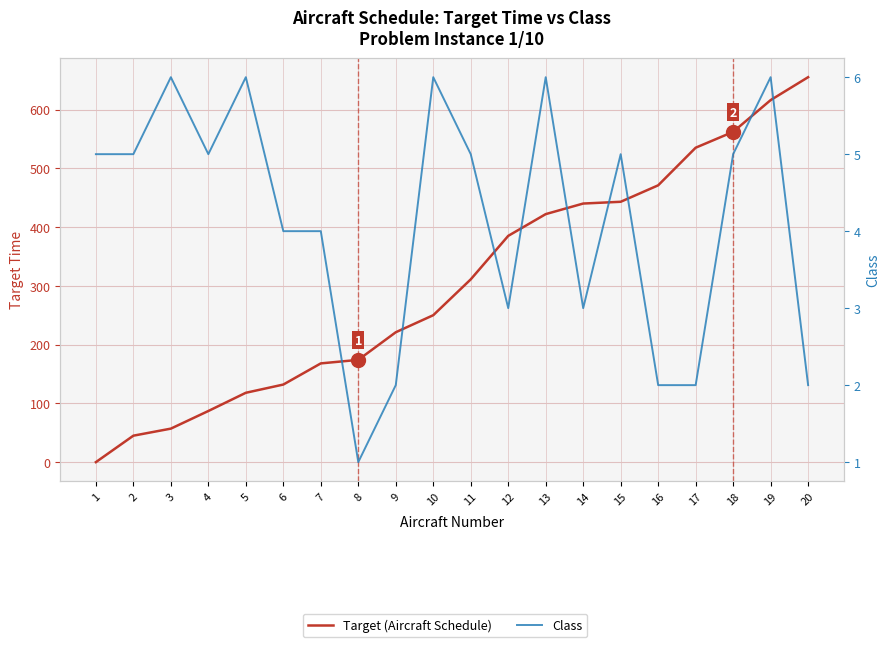

Which has a higher value, 19 or 1?

19